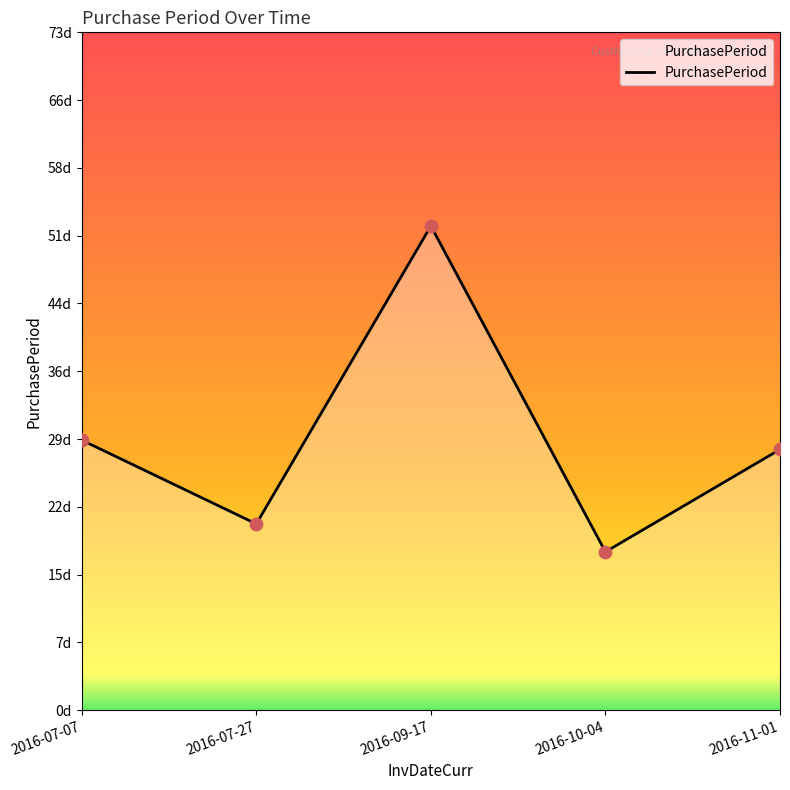

What is the change in value from 2016-10-04 to 2016-11-01?

+11